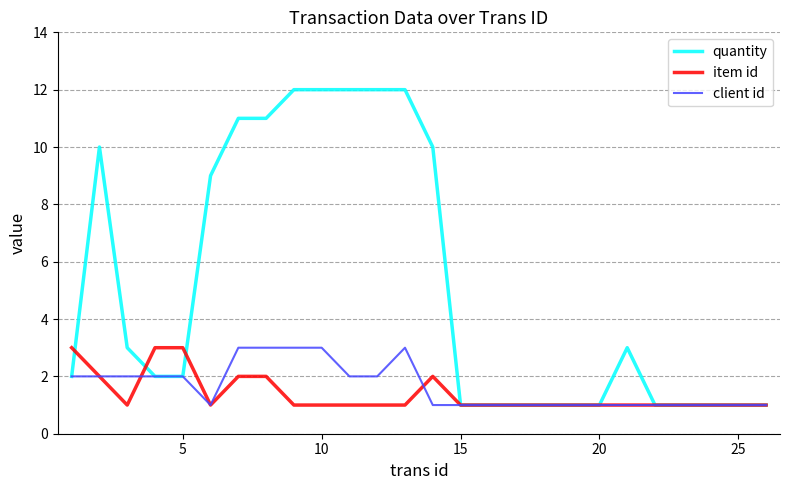

Which series has the largest total across all categories?

quantity